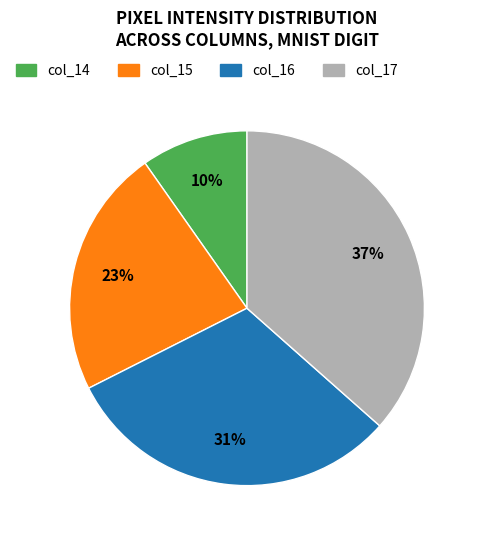

Count the number of slices in the pie.

4